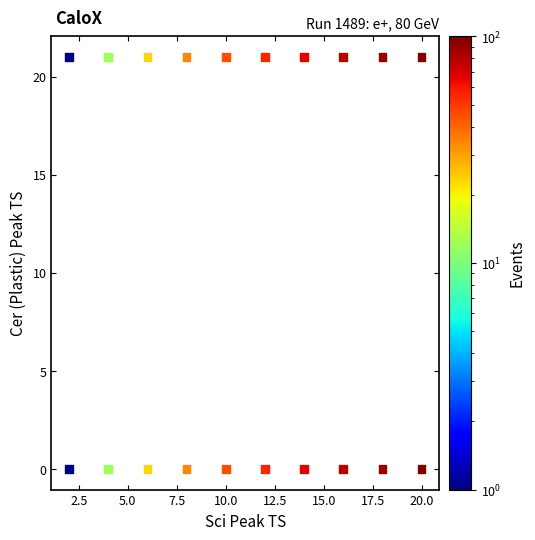

What is the range of Y values (max minus min)?

21